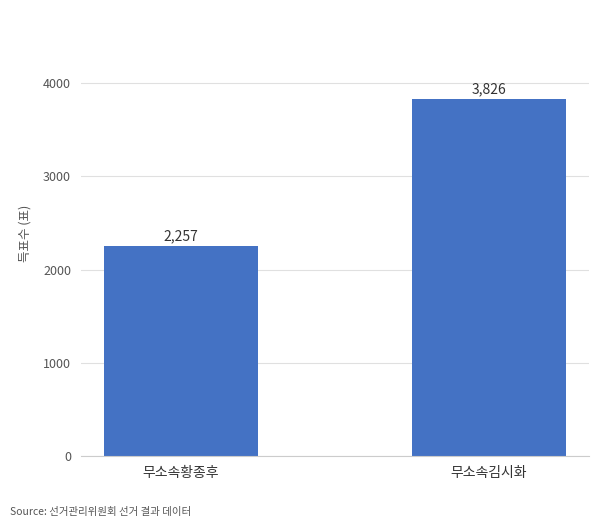

What is the change in value from 무소속황종후 to 무소속김시화?

+1569